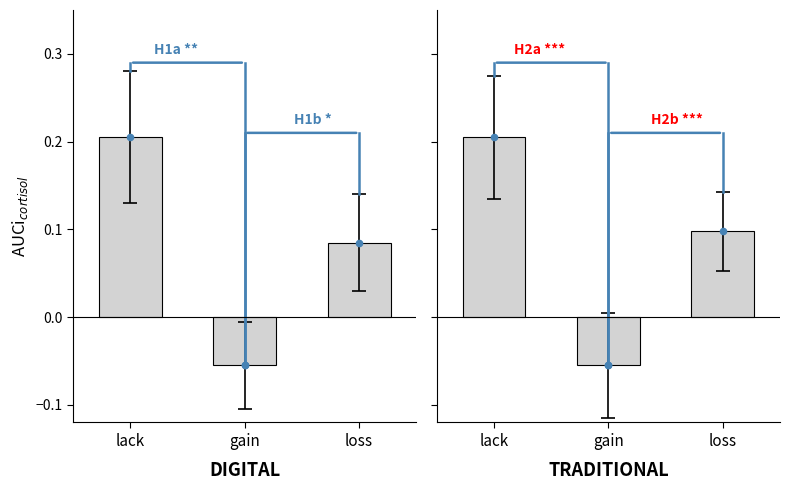

Which series contains the highest Y value?

lack